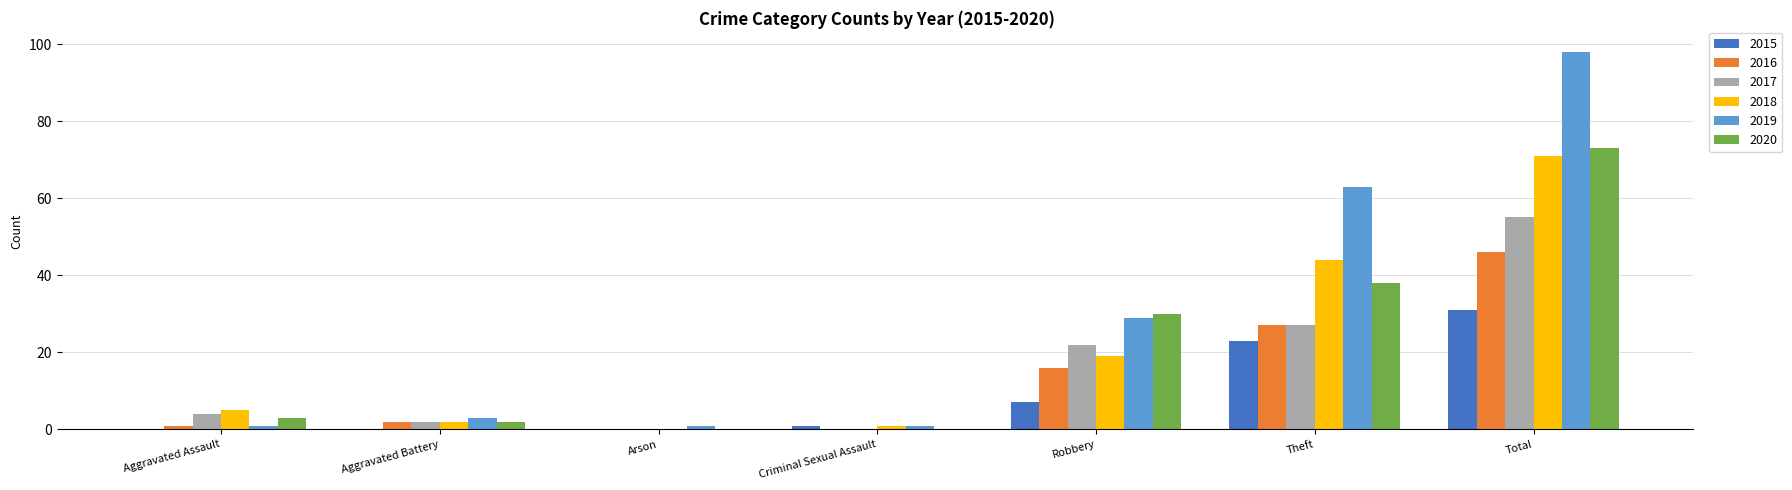

How many series are shown in this chart?

6